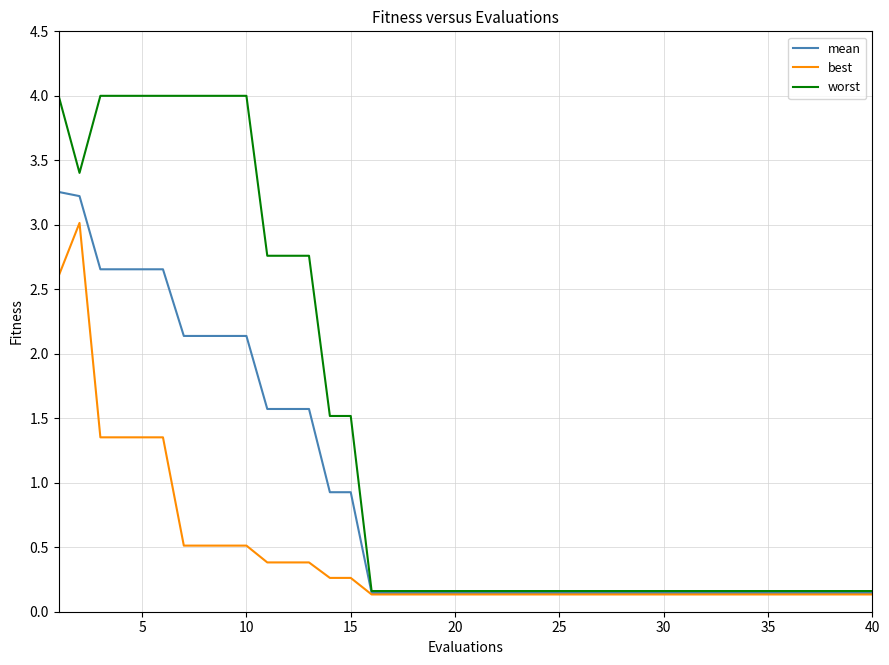

Which series has the largest total across all categories?

worst